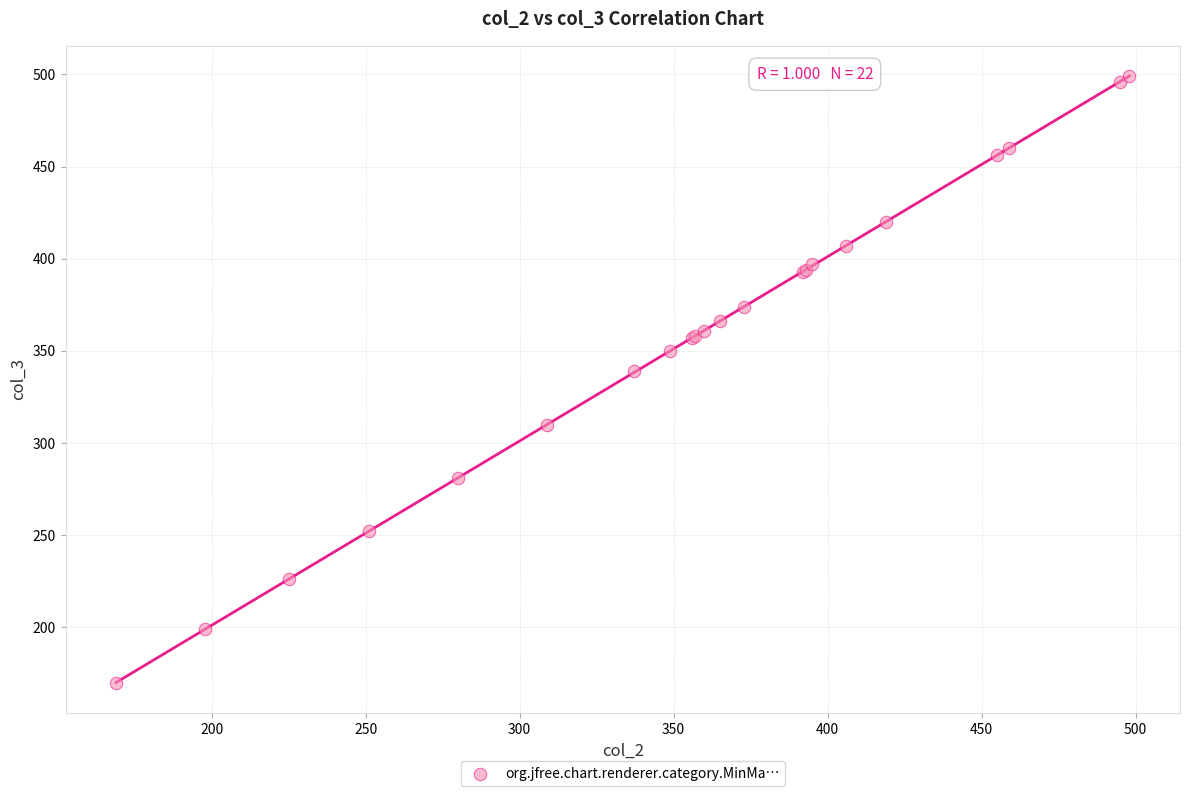

What Y value in the scatter plot is closest to 334?

339